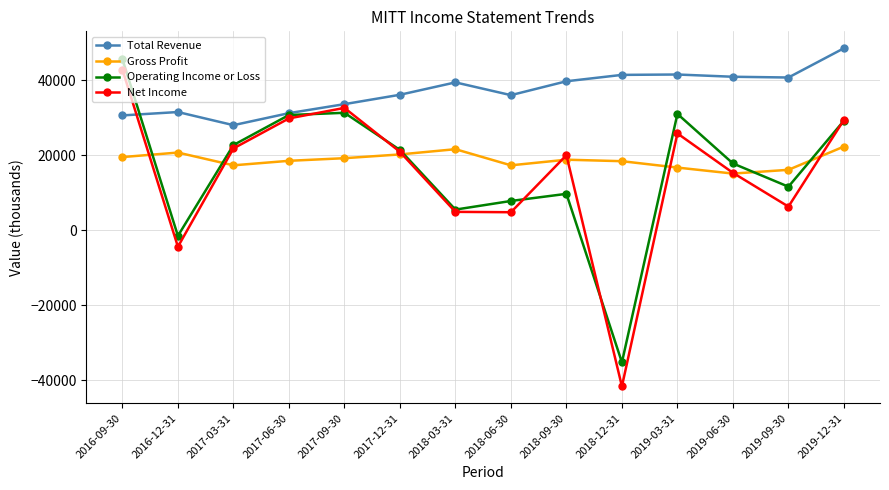

The value of Total Revenue at 2017-09-30 is 57659. True or false?

False